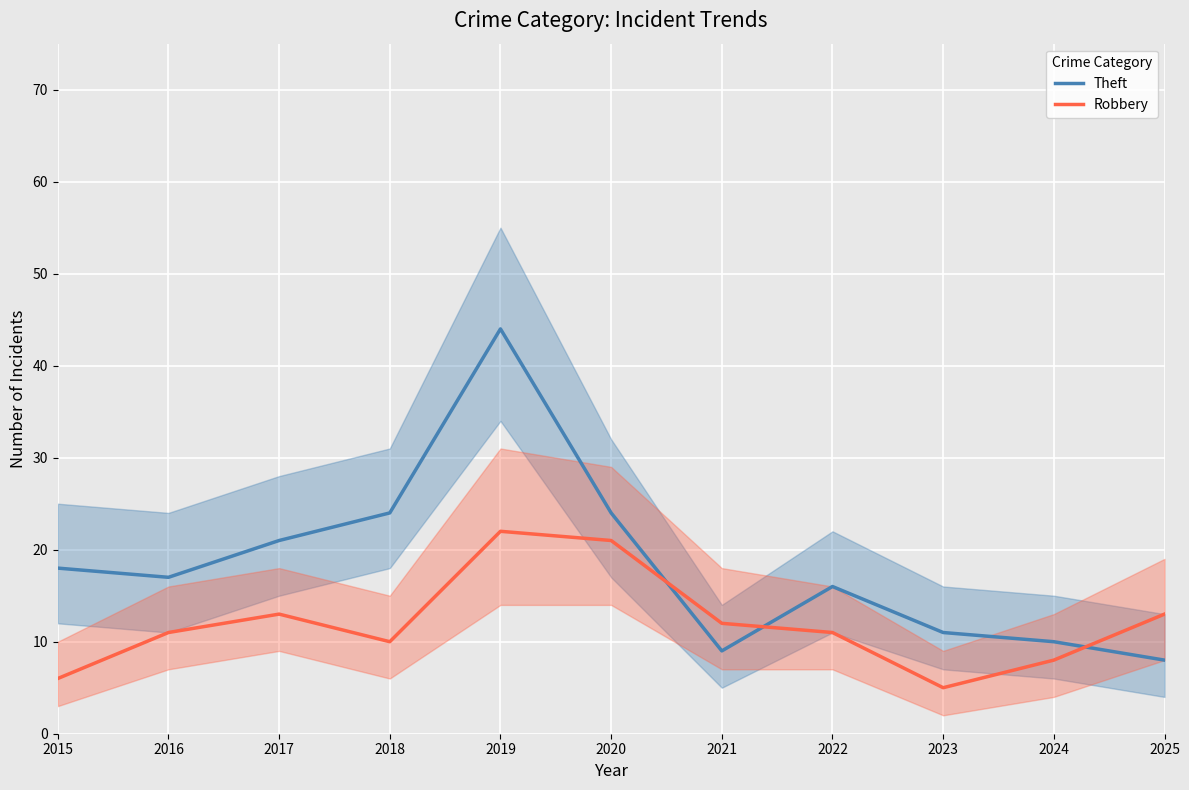

What is the approximate value of Robbery at 2023, to the nearest 5?

5